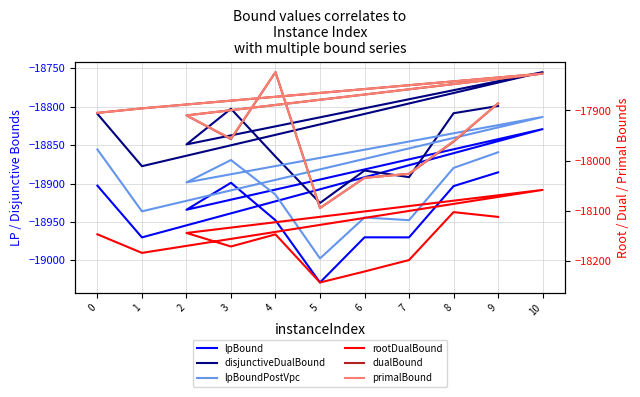

What is the total value across all series at 9?

-110427.4